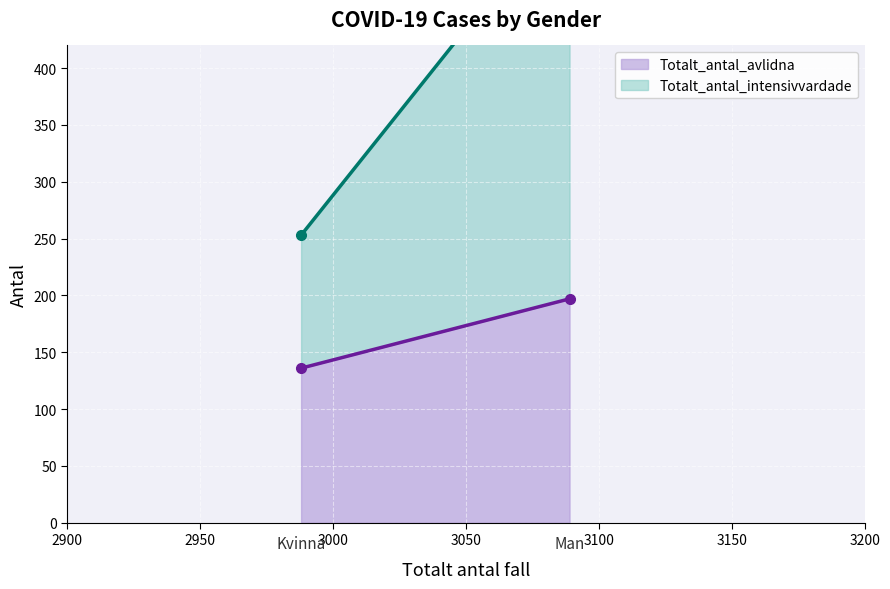

What is the sum of all Totalt_antal_intensivvardade values?

469